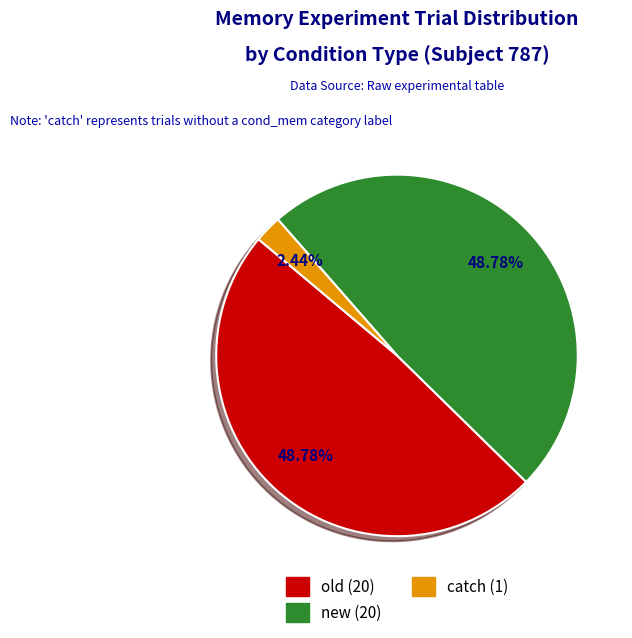

The catch slice represents 9% of the pie. True or false?

False